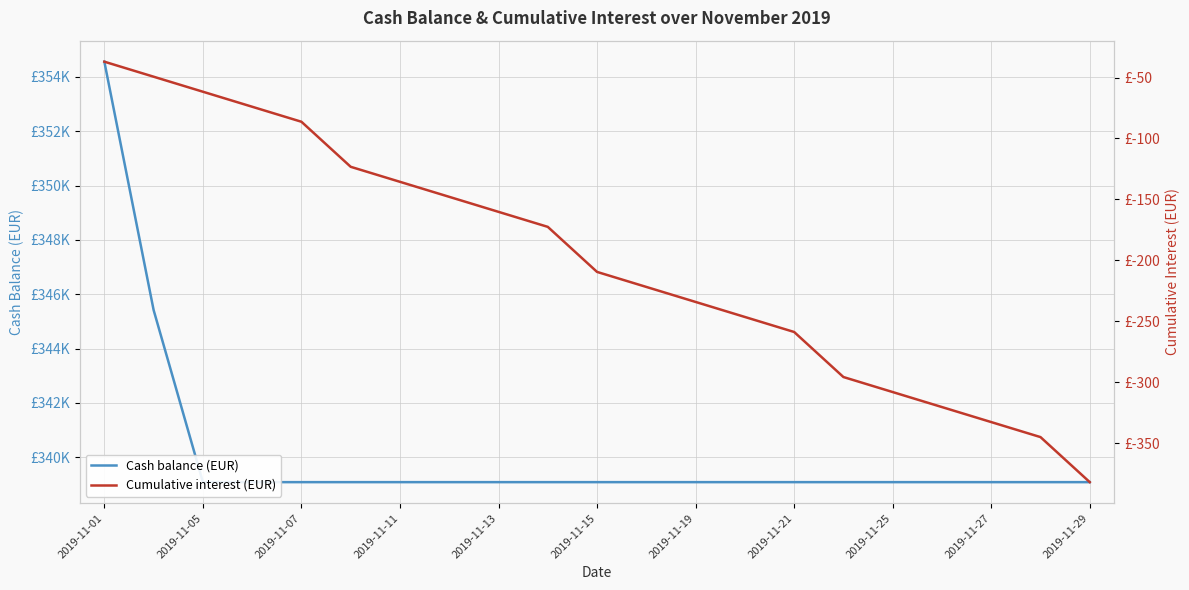

Which category has the highest value in the Cash balance (EUR) series?

2019-11-01